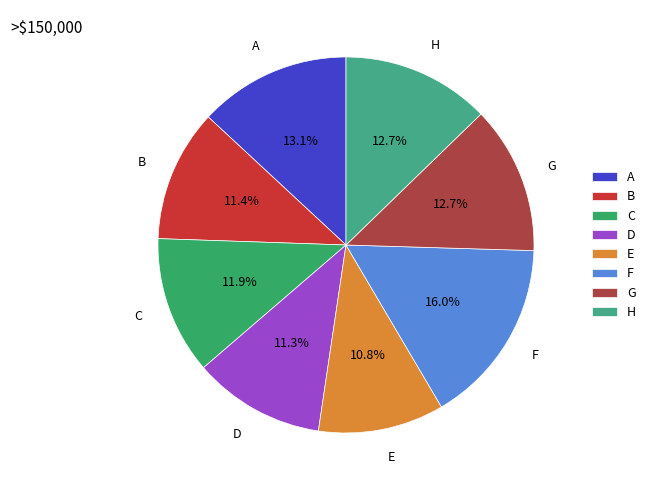

Which has a higher value, F or B?

F